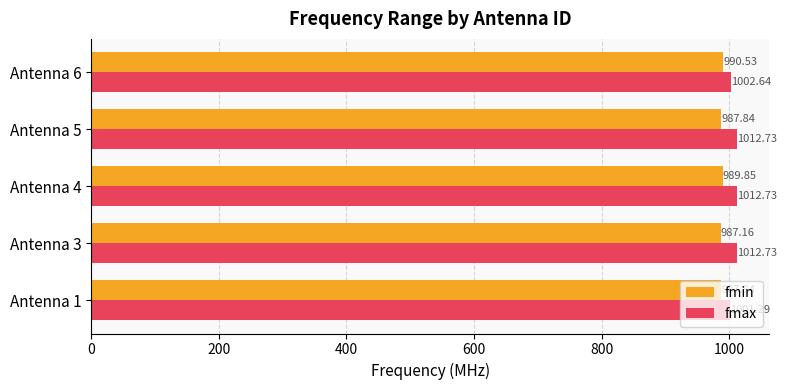

Between Antenna 3 and Antenna 5, which series saw the biggest shift?

fmin